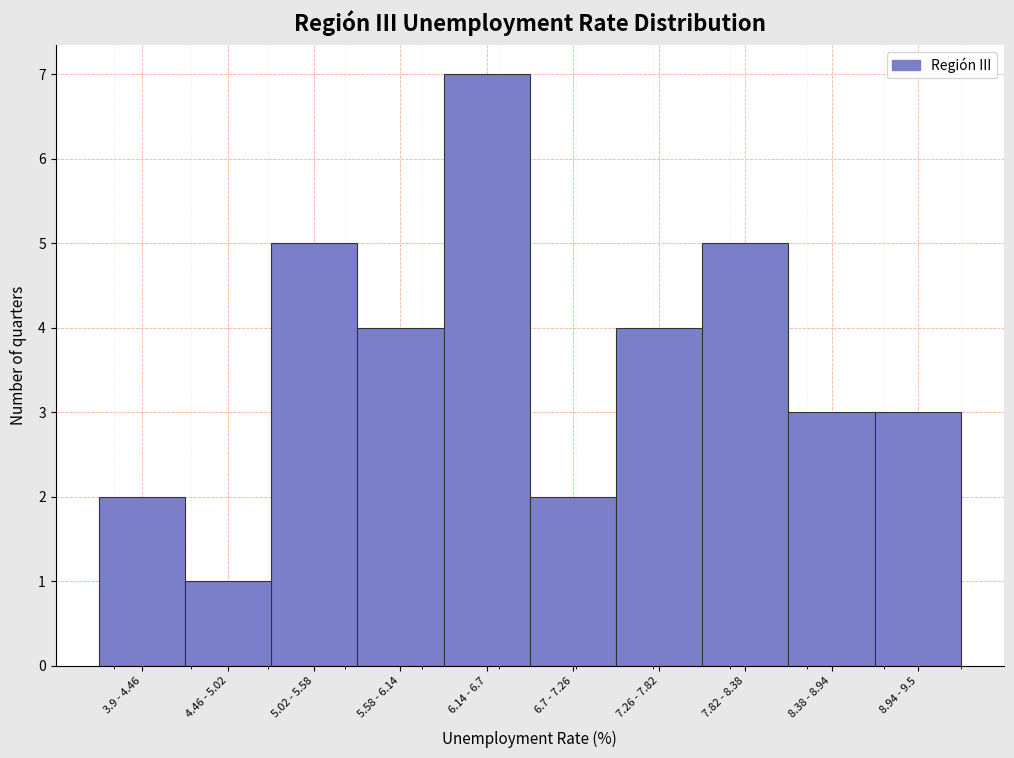

Reading left to right, what are all the values shown in this chart?

2	1	5	4	7	2	4	5	3	3